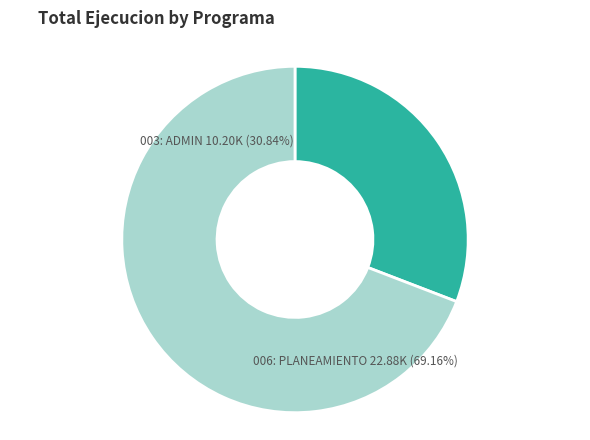

How many segments does this pie chart have?

2